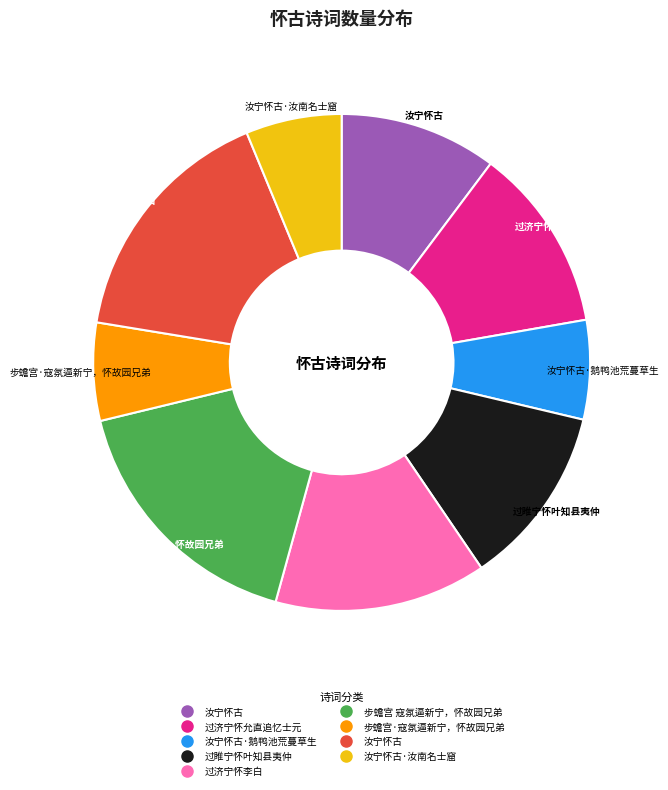

Is there a majority slice in this chart?

No